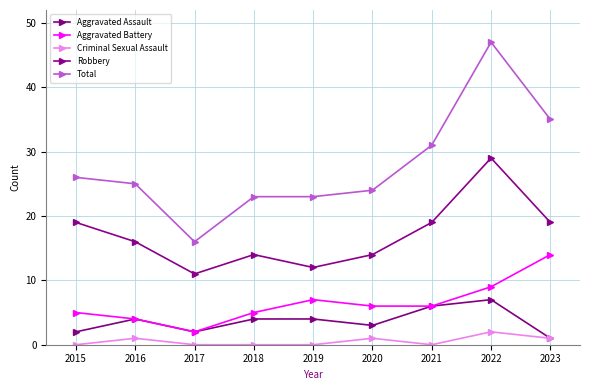

Is it true that Aggravated Assault equals 4 at 2019?

True